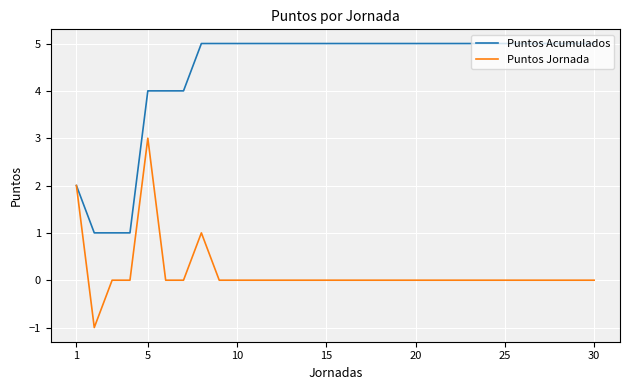

What are all the series names shown in the legend?

Puntos Acumulados, Puntos Jornada